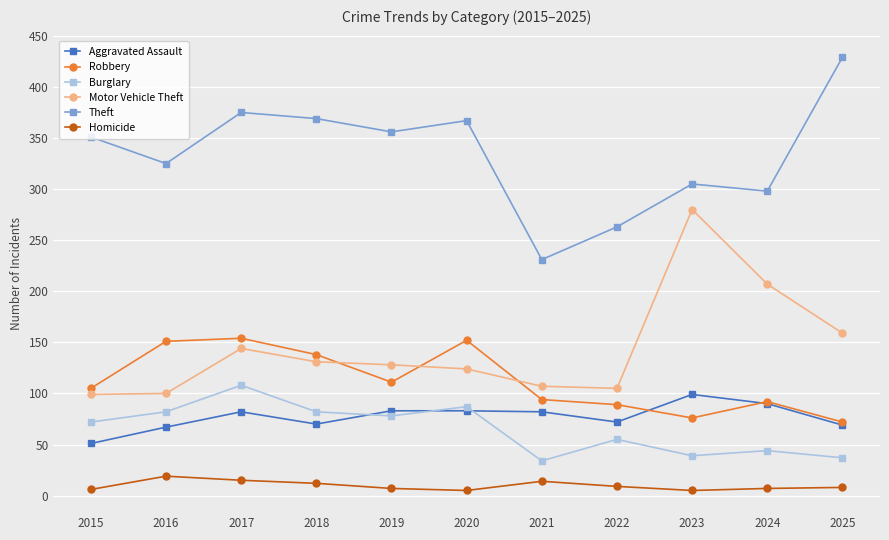

What is the spread (max minus min) of values at 2018?

357